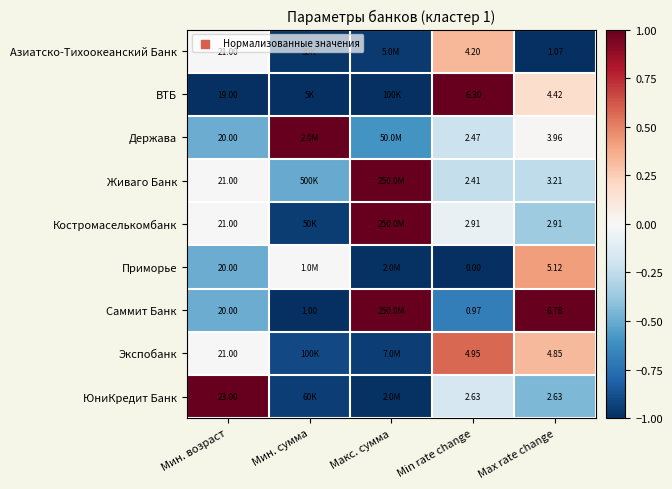

Is the value of Держава at Max rate change greater than the value of Азиатско-Тихоокеанский Банк at Max rate change?

Yes